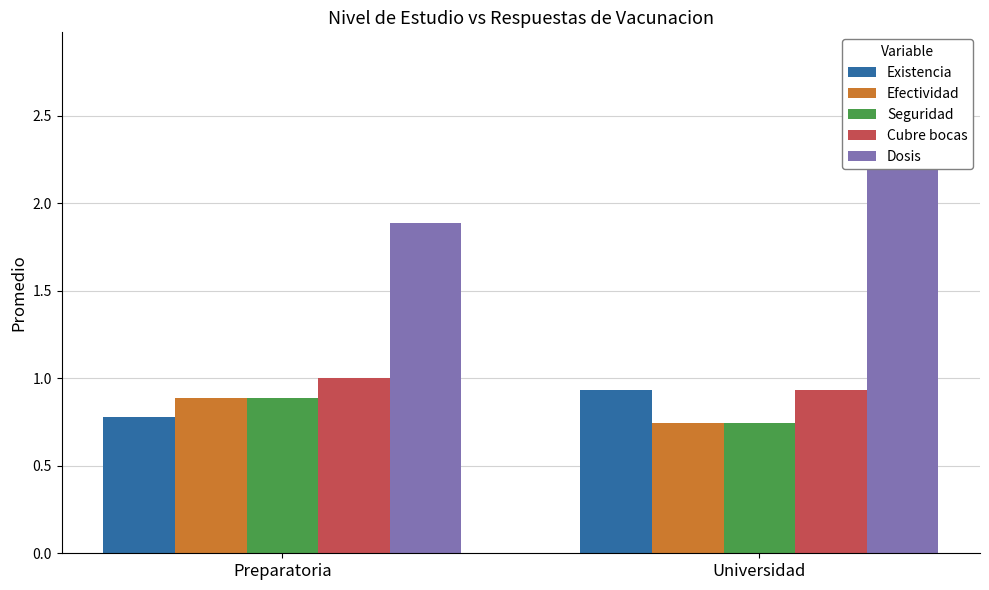

What is the label of the 2nd bar from the left?

Universidad